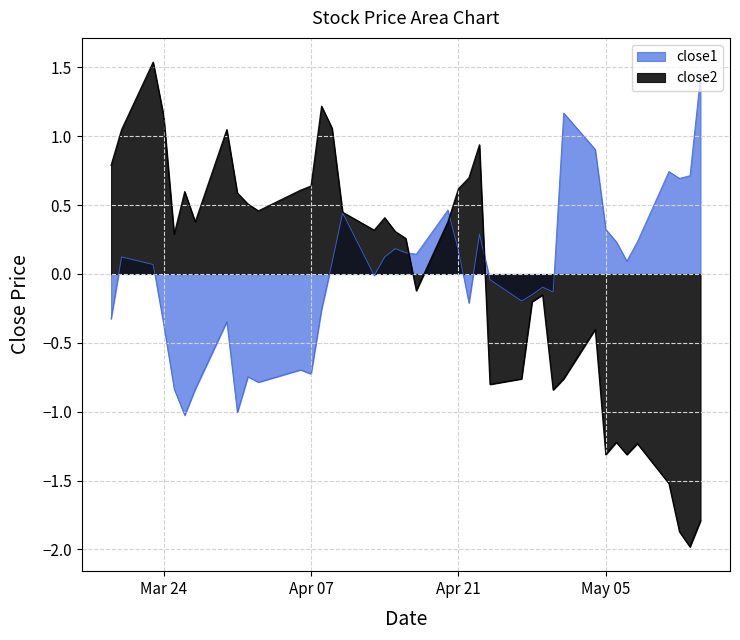

What is the value of the close2 point at the 20th from the left?

0.3